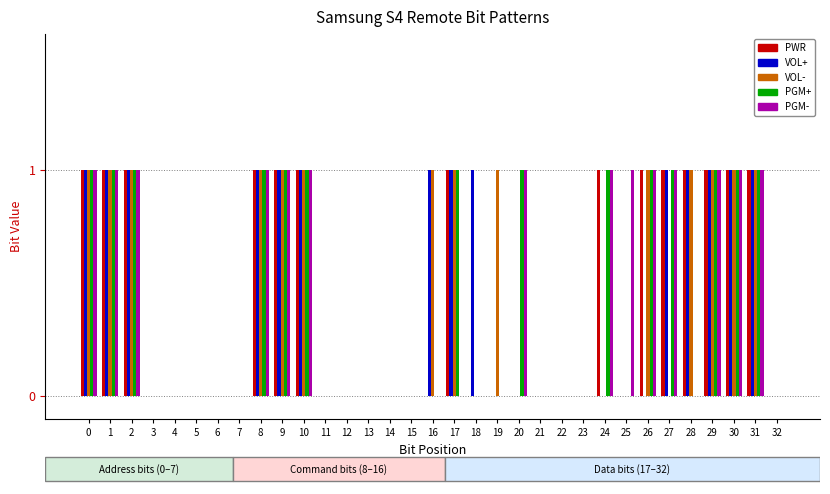

Is the value of PGM- at 26 greater than the value of PGM+ at 15?

Yes